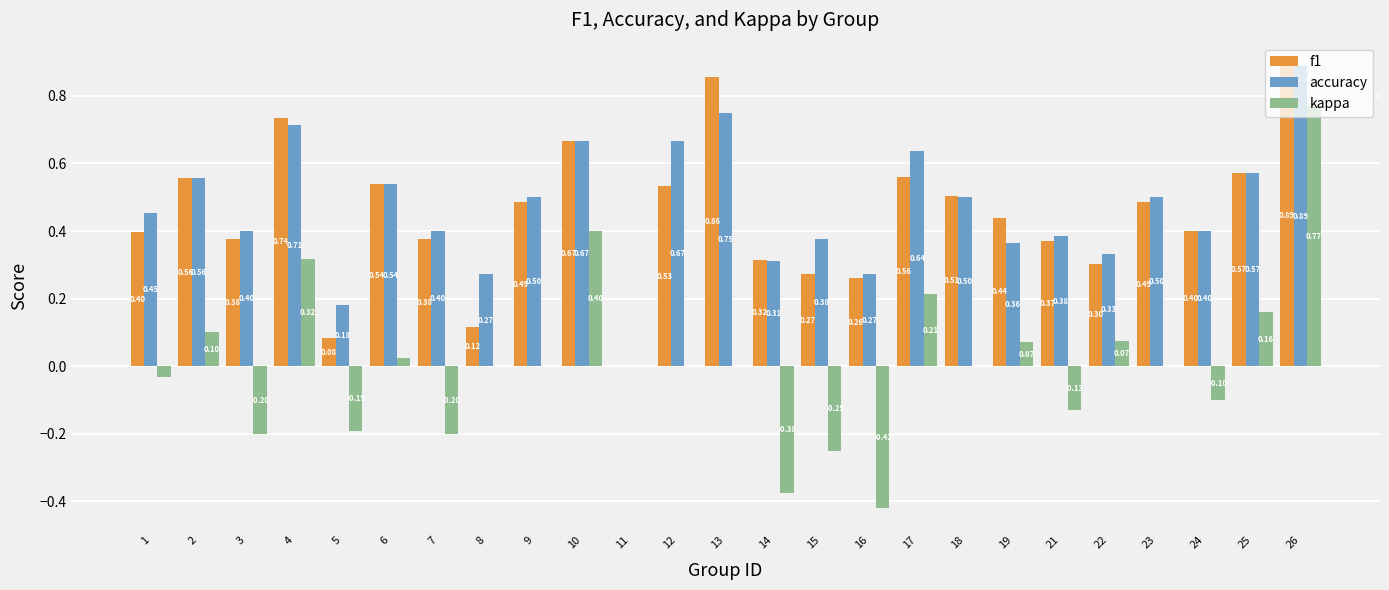

How many series are shown in this chart?

3